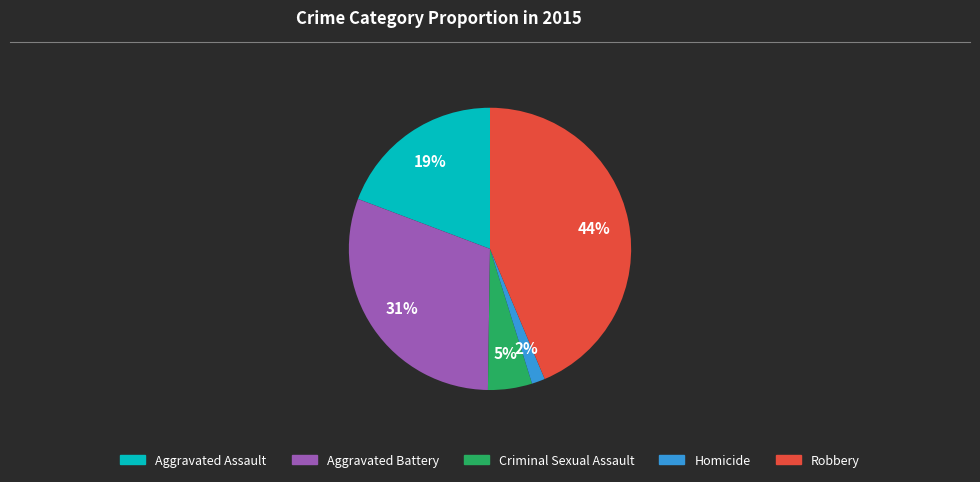

To the nearest percent, what is the difference between the largest and smallest slice percentages?

42%